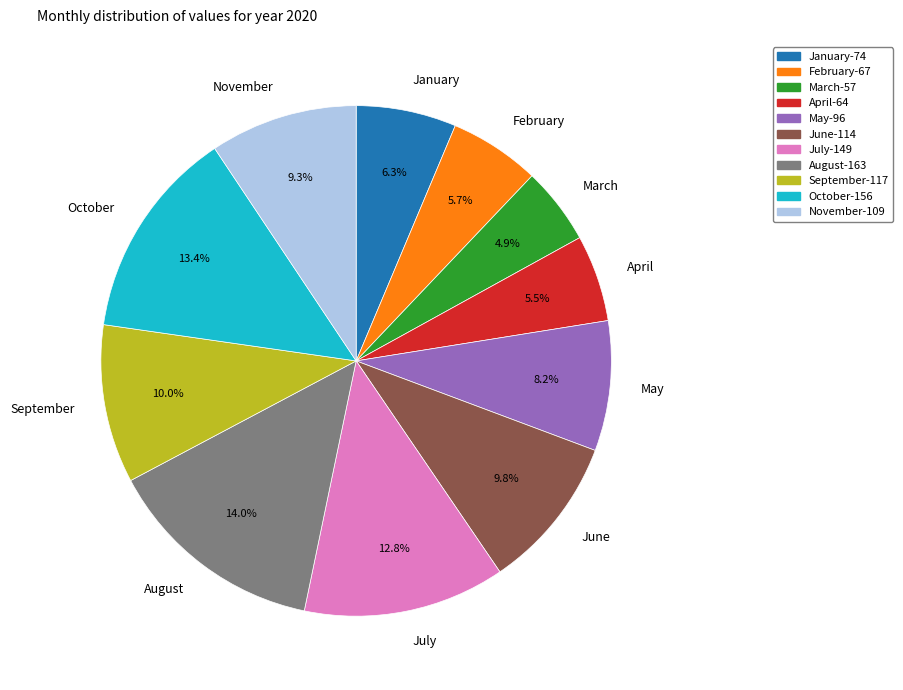

Count the number of slices in the pie.

11